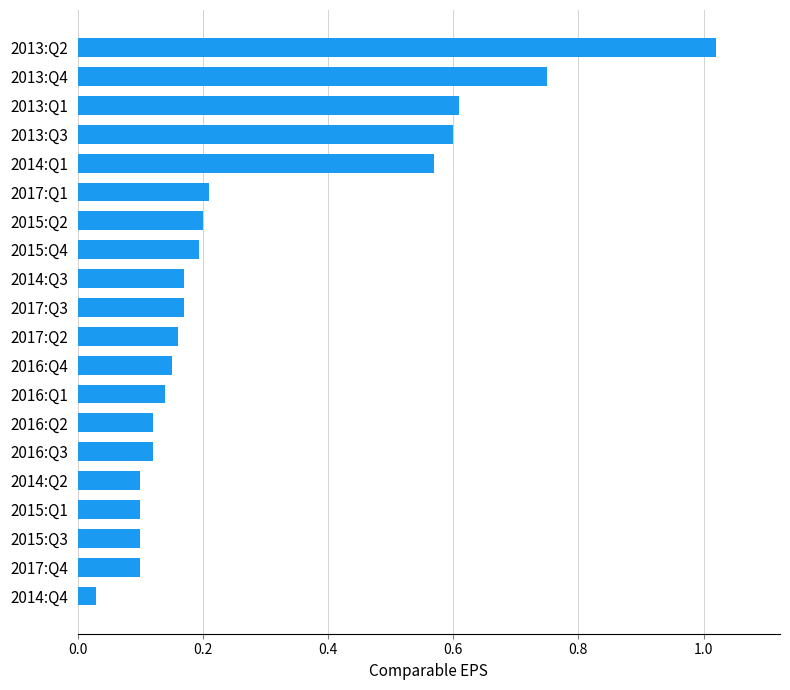

How many bars are there in total?

20